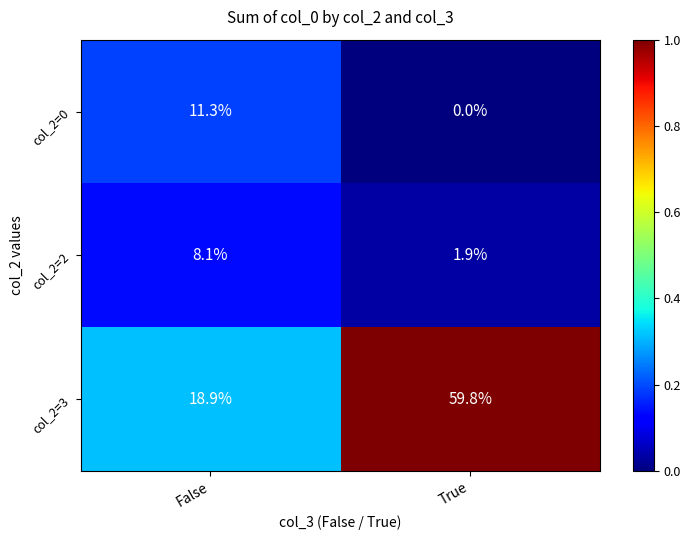

What is the difference between the maximum and minimum values in the col_2=3 series?

40.9